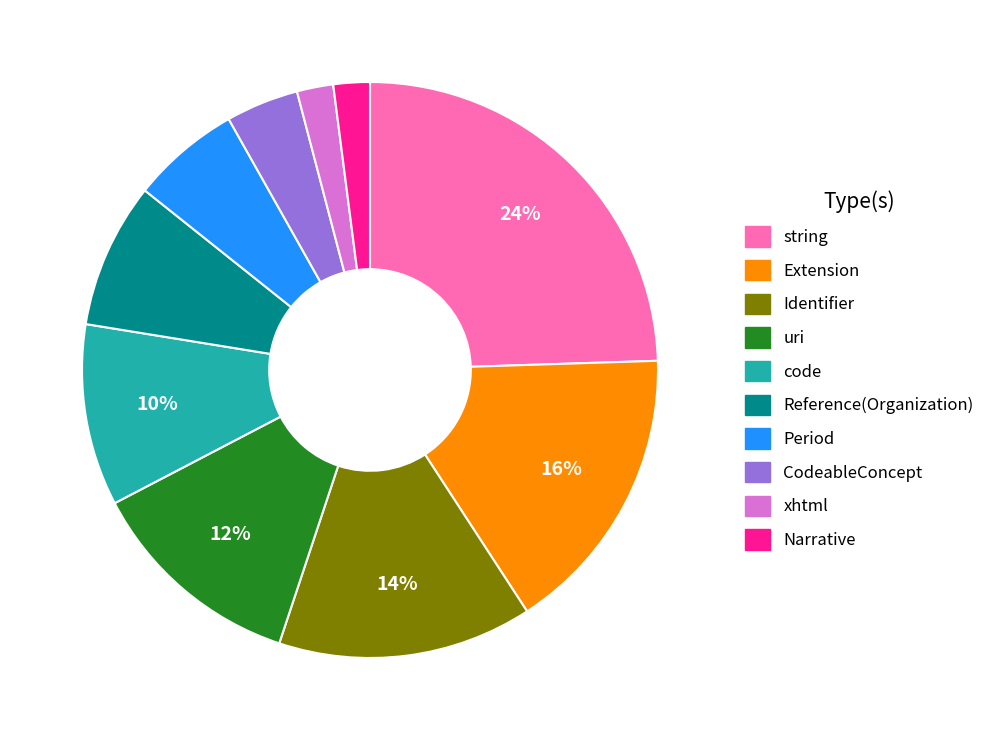

To the nearest percent, what portion does CodeableConcept represent?

4%